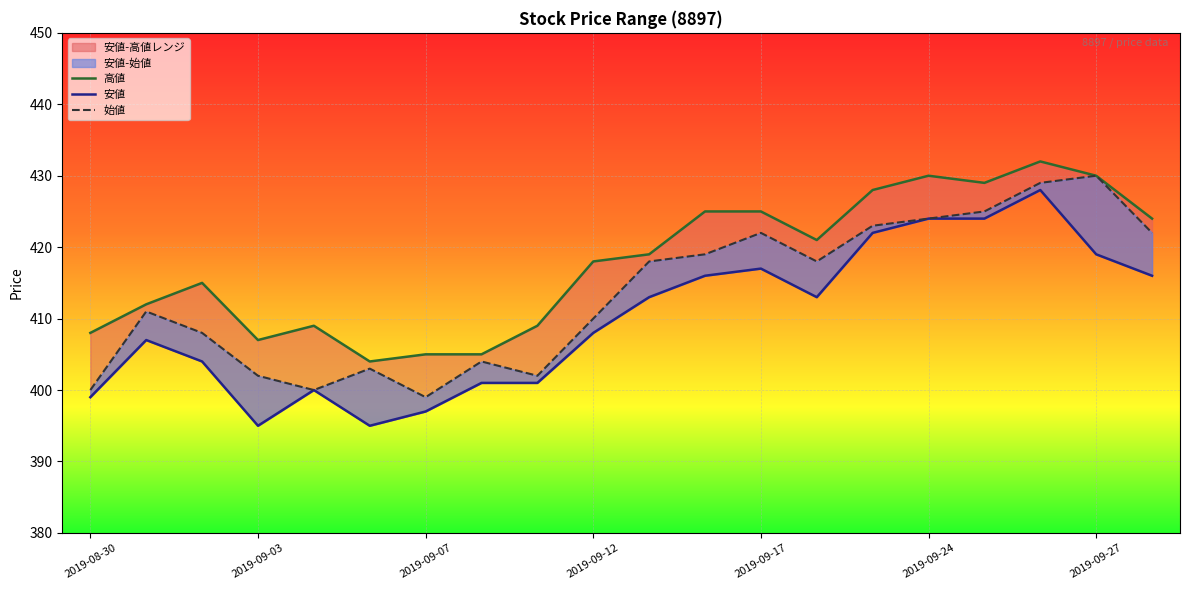

True or false: 安値 has a value of 194 at 2019-09-17.

False